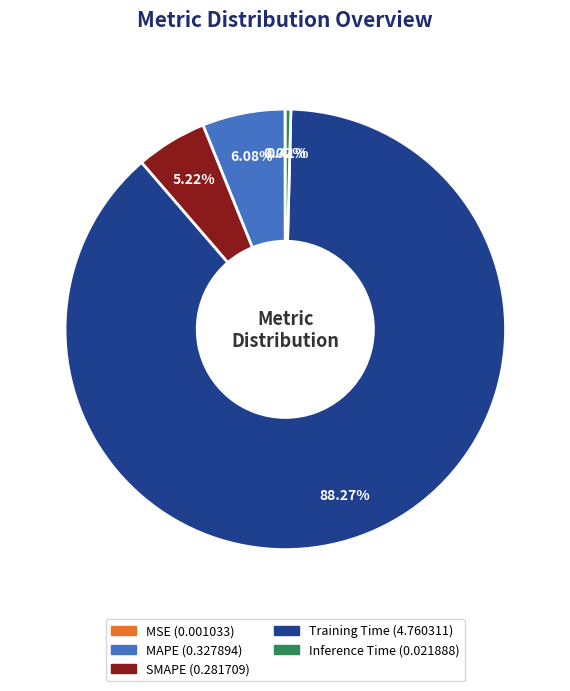

True or false: MAPE accounts for 1% of the total.

False